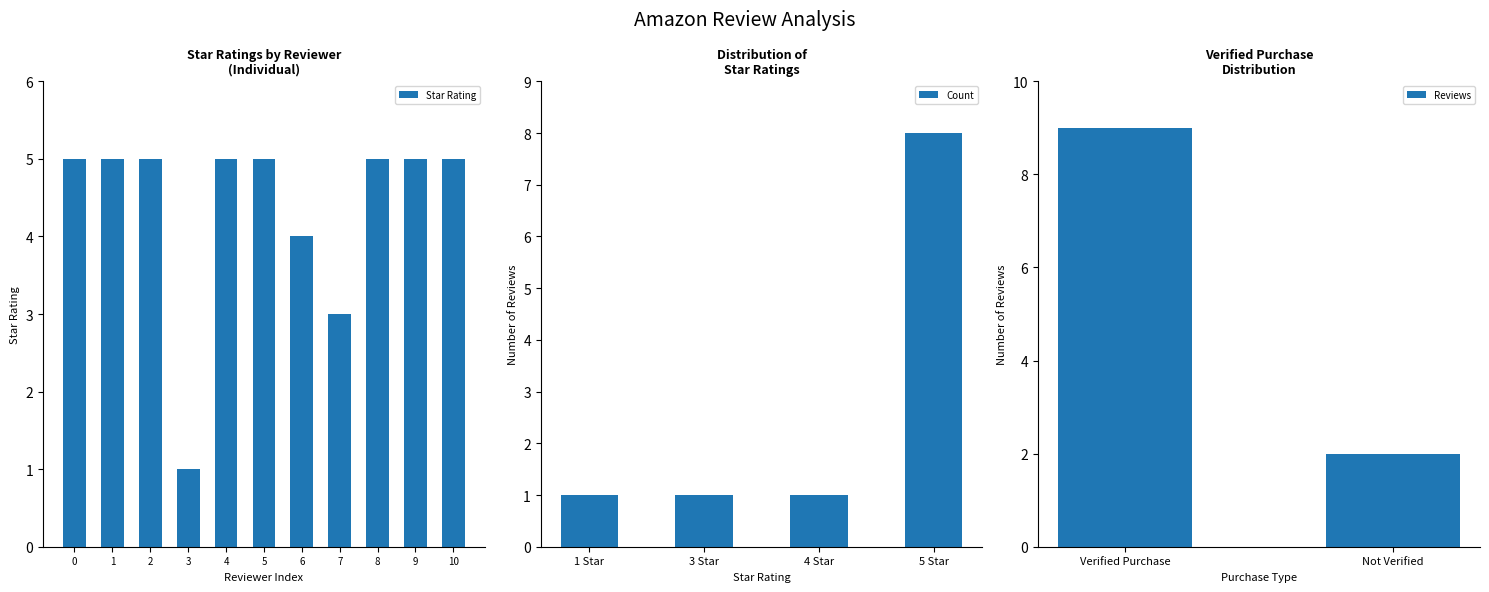

What is the sum of all values?

48